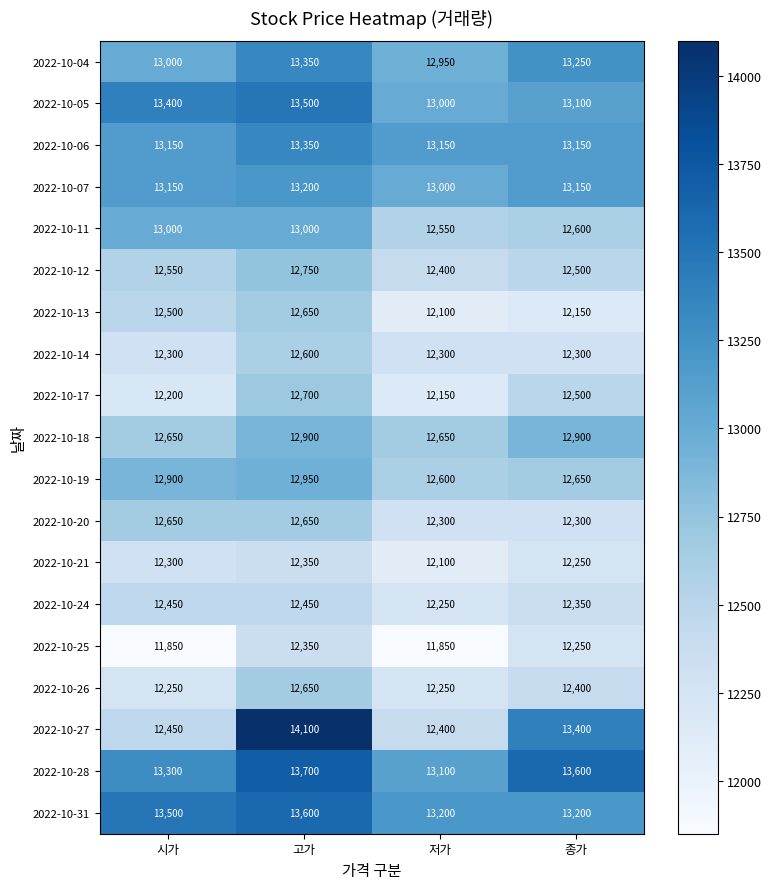

Which series has the largest total across all categories?

2022-10-28